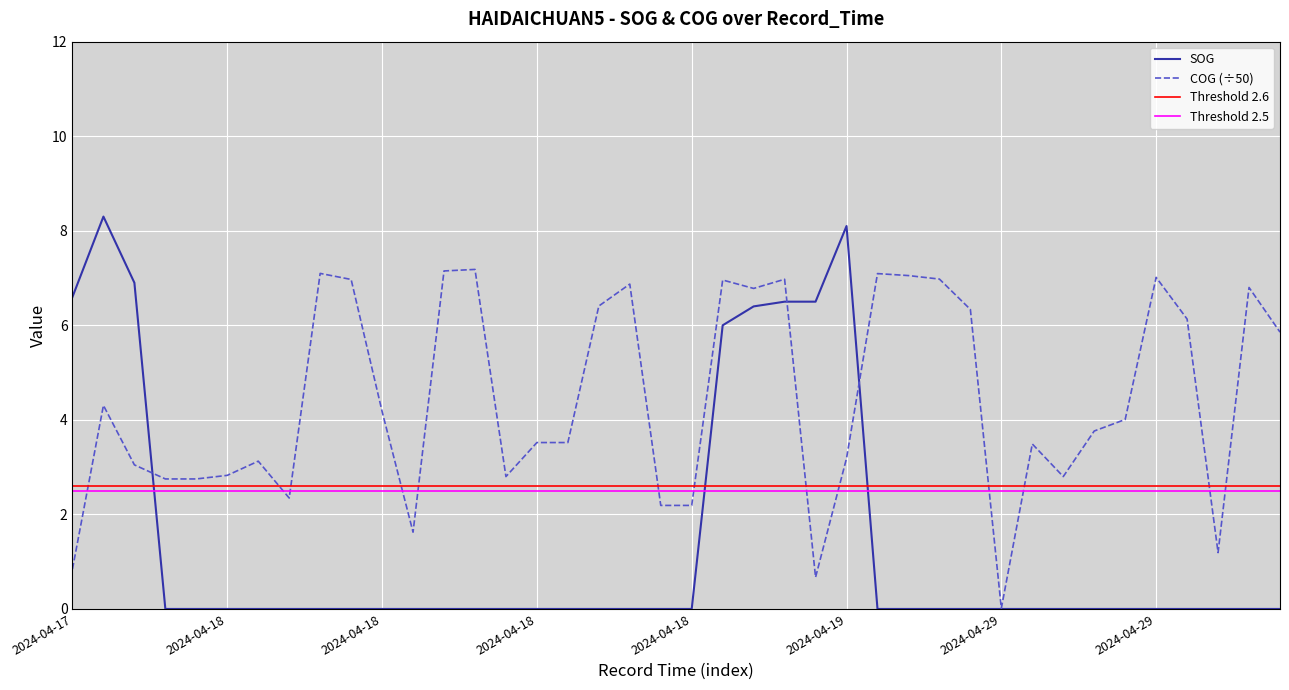

Which label corresponds to the smallest value in the chart?

2024-04-18 06:28